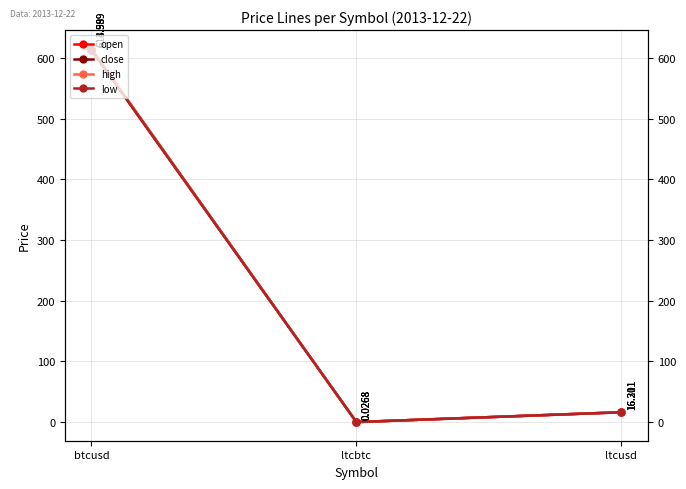

Reading left to right, what are all the values shown in this chart?

open: btcusd=613.6	ltcbtc=0.0	ltcusd=16.3
close: btcusd=615.0	ltcbtc=0.0	ltcusd=16.2
high: btcusd=615.0	ltcbtc=0.0	ltcusd=16.3
low: btcusd=613.6	ltcbtc=0.0	ltcusd=16.2